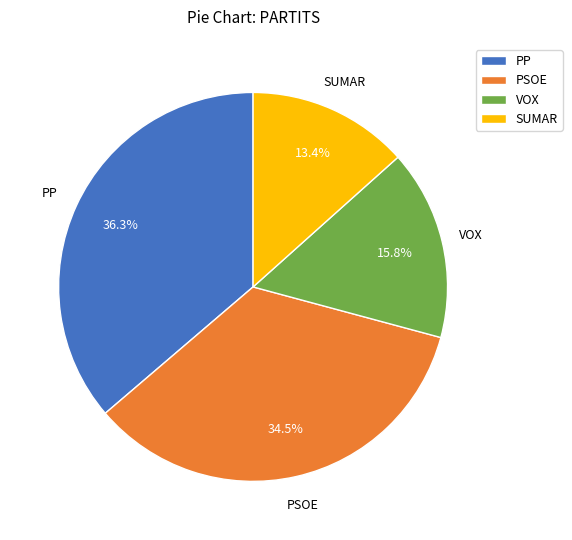

To the nearest percent, what is the difference between the largest and smallest slice percentages?

23%